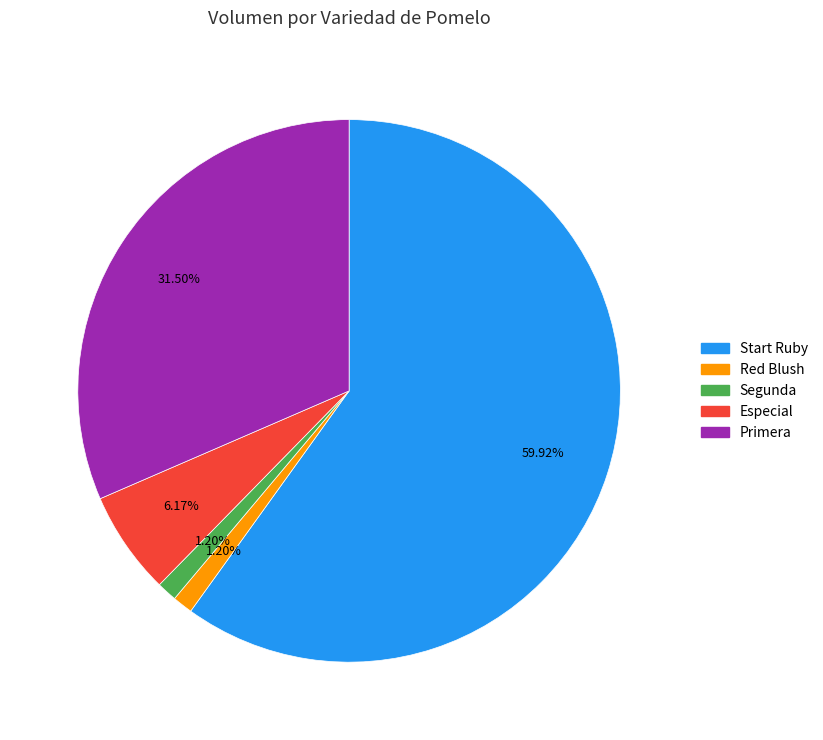

Does any single category account for the majority?

Yes